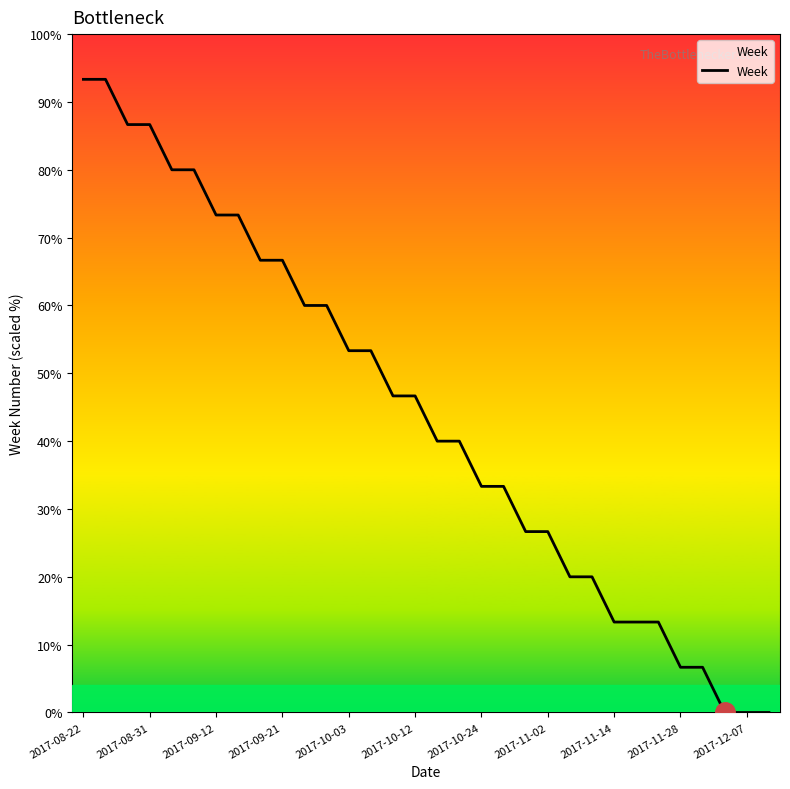

Is this an area chart (filled region under the line)?

No